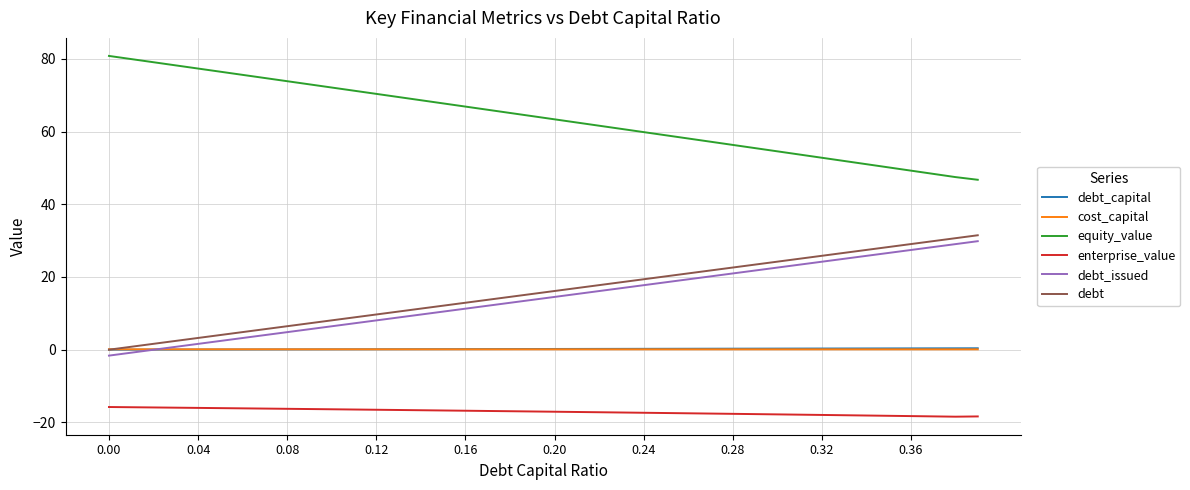

How many values in the debt series exceed 16?

20